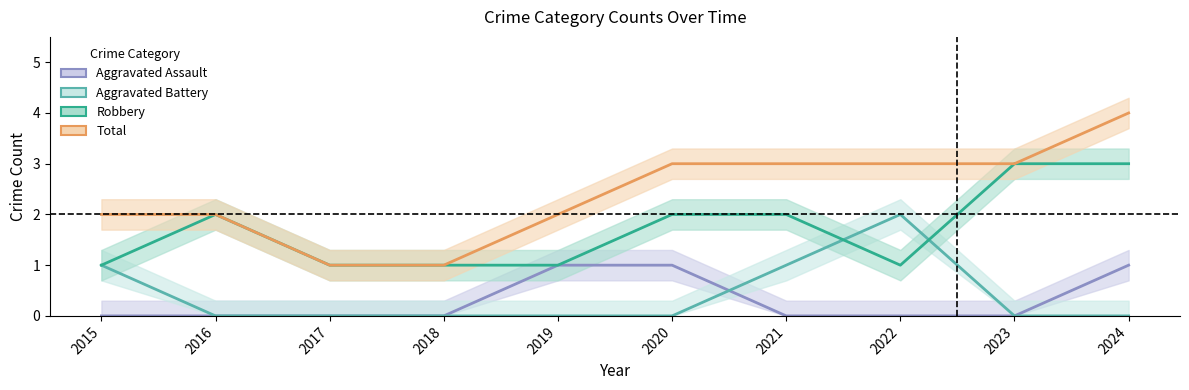

Count the Total values in the range 2 to 3.

7